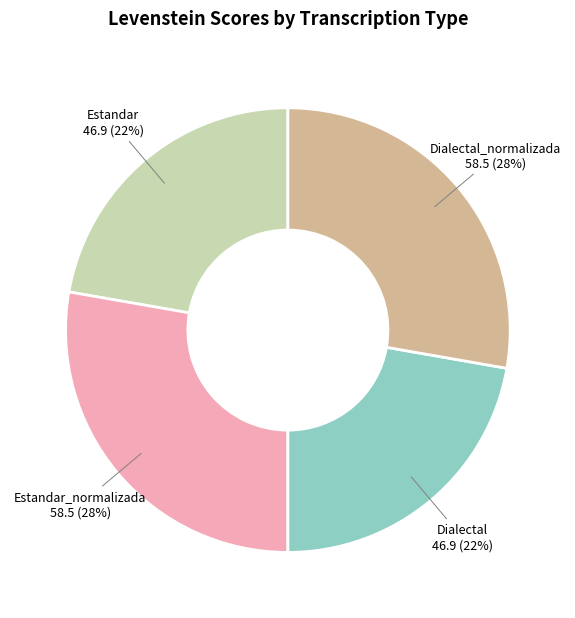

Combined, do Dialectal and Estandar account for over 50%?

No